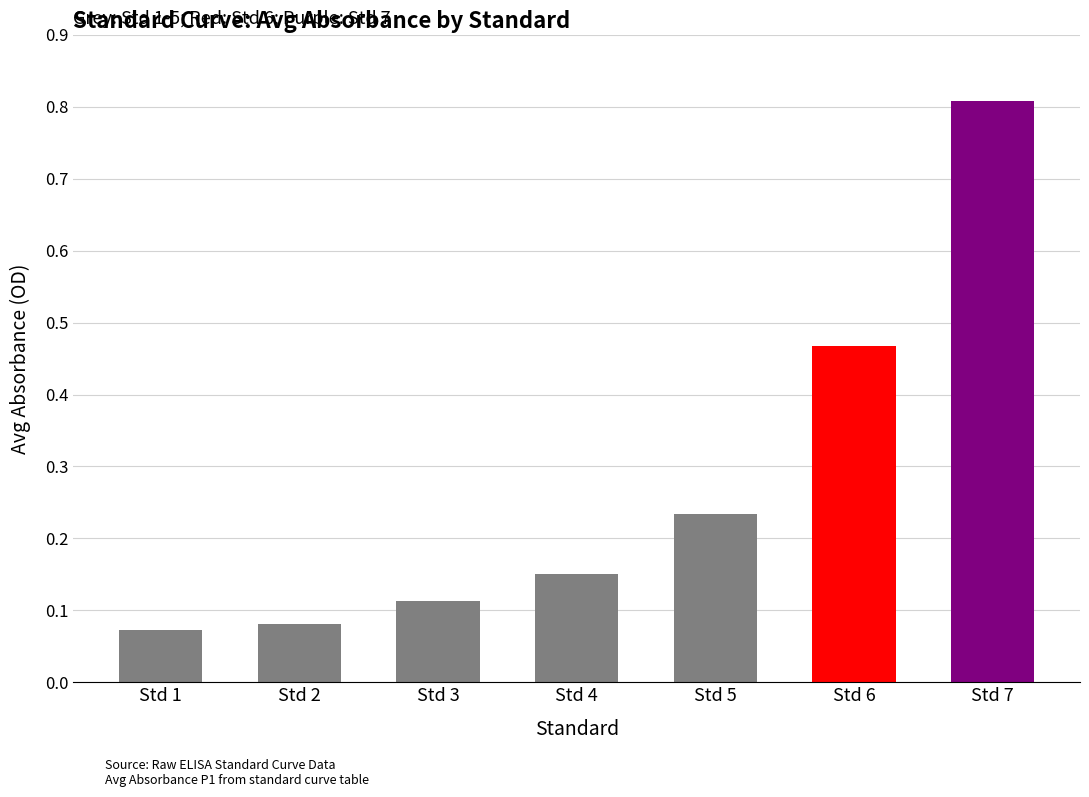

What is the value of the 7th bar from the left?

0.8